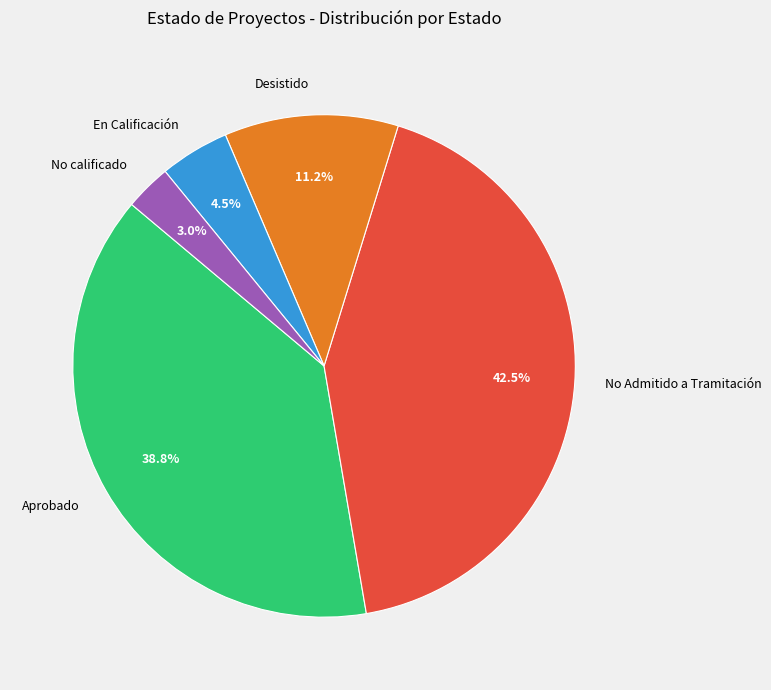

What is the largest slice in the pie chart?

No Admitido a Tramitación